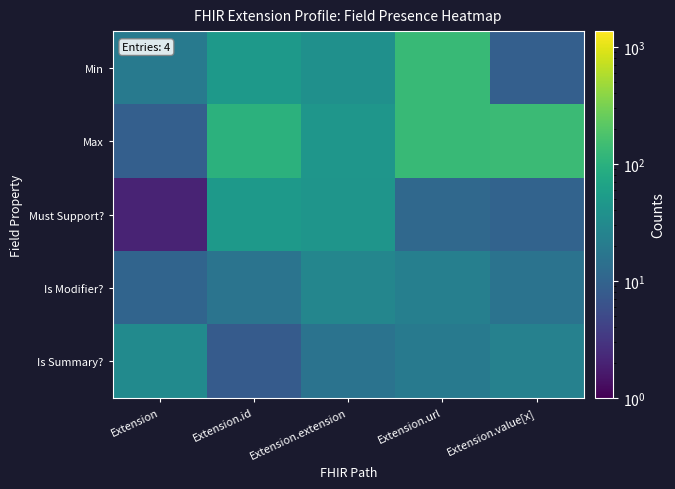

Between Extension.url and Extension.extension, which is larger?

Extension.url